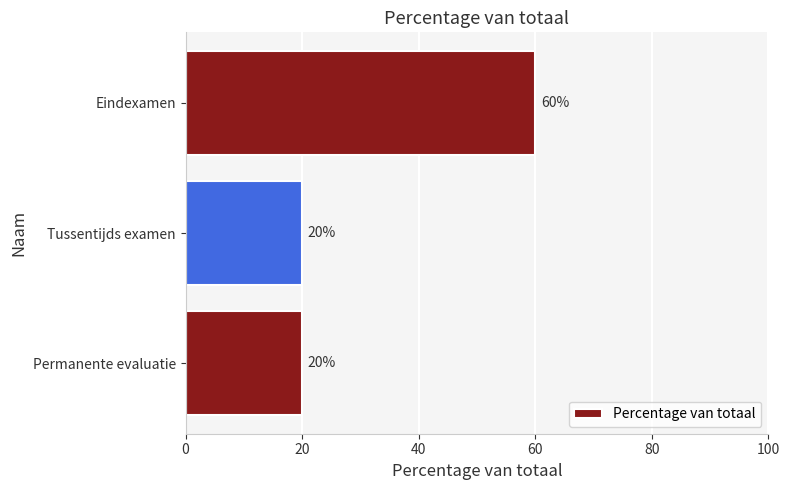

What is the average value?

33